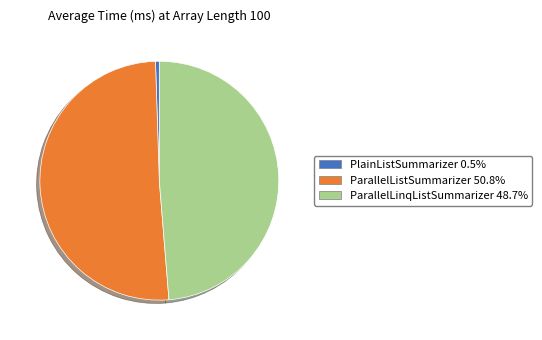

What is the smallest slice in the pie chart?

PlainListSummarizer